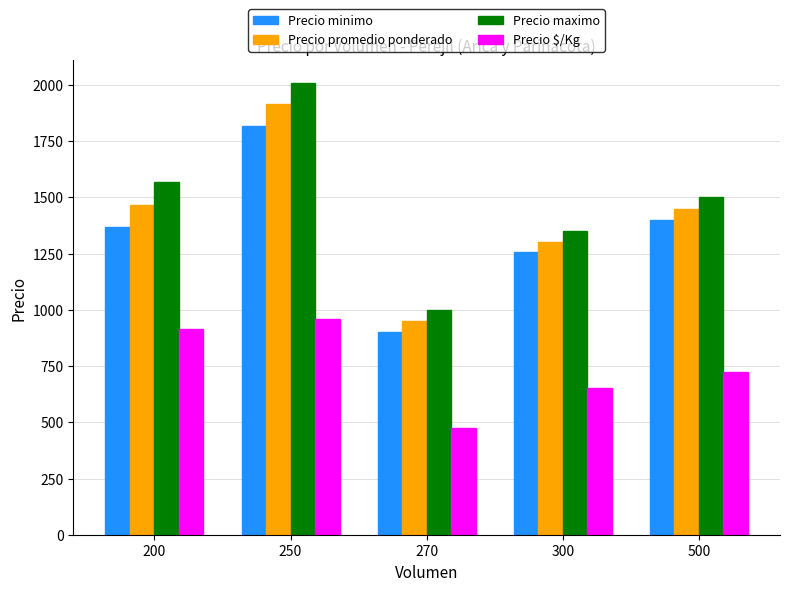

Reading left to right, transcribe all the data shown in this chart.

Precio minimo: 1366.7	1820.0	900.0	1256.2	1400.0
Precio promedio ponderado: 1466.7	1915.0	950.0	1303.1	1450.0
Precio maximo: 1566.7	2010.0	1000.0	1350.0	1500.0
Precio $/Kg: 916.7	957.5	475.0	651.6	725.0